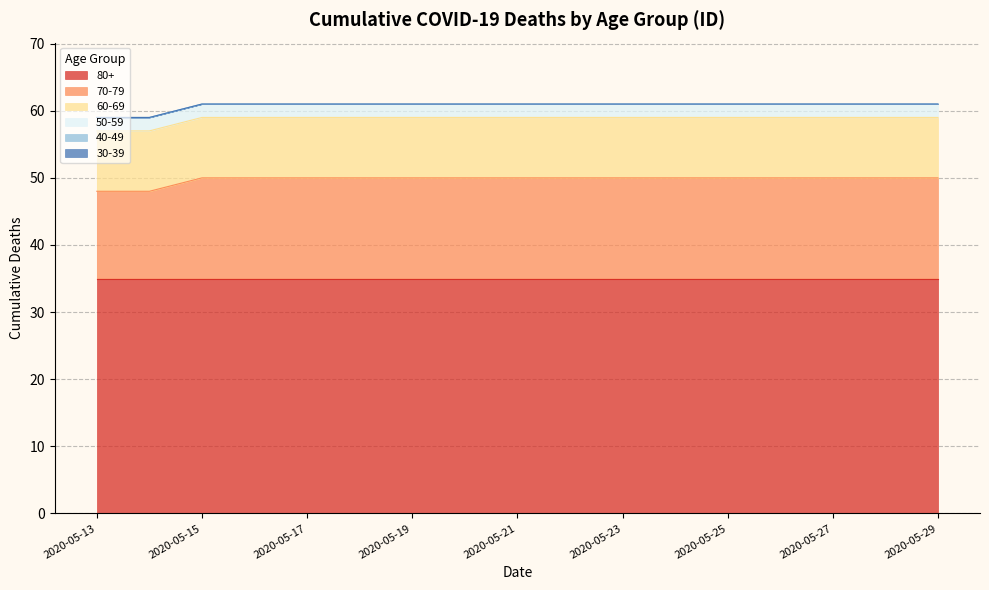

What is the difference between the highest and lowest values at 2020-05-25?

35